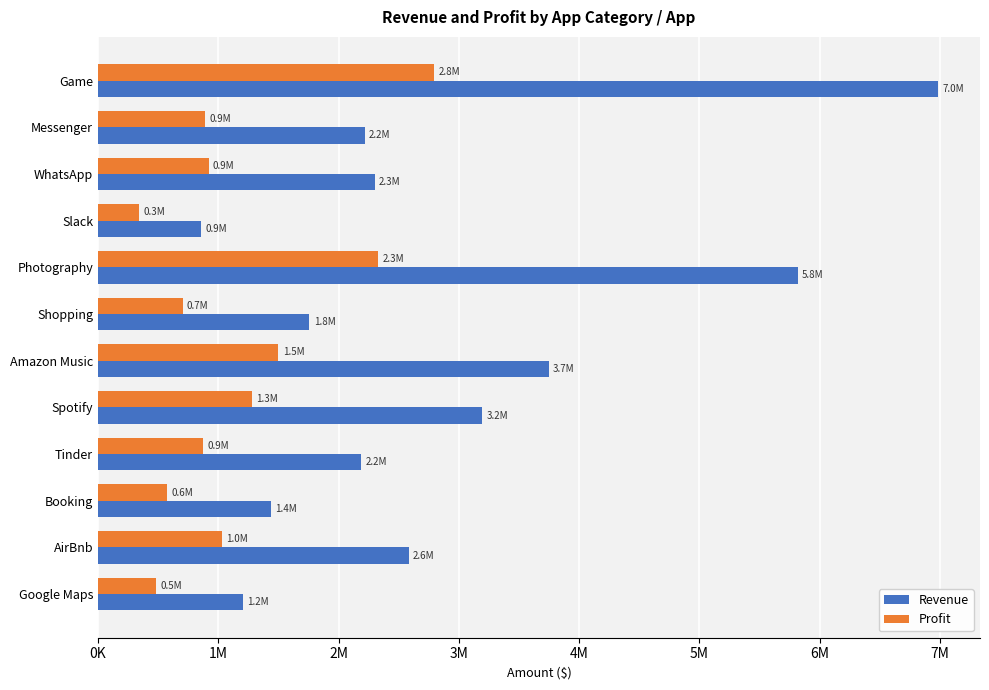

What are all the series names shown in the legend?

Revenue, Profit